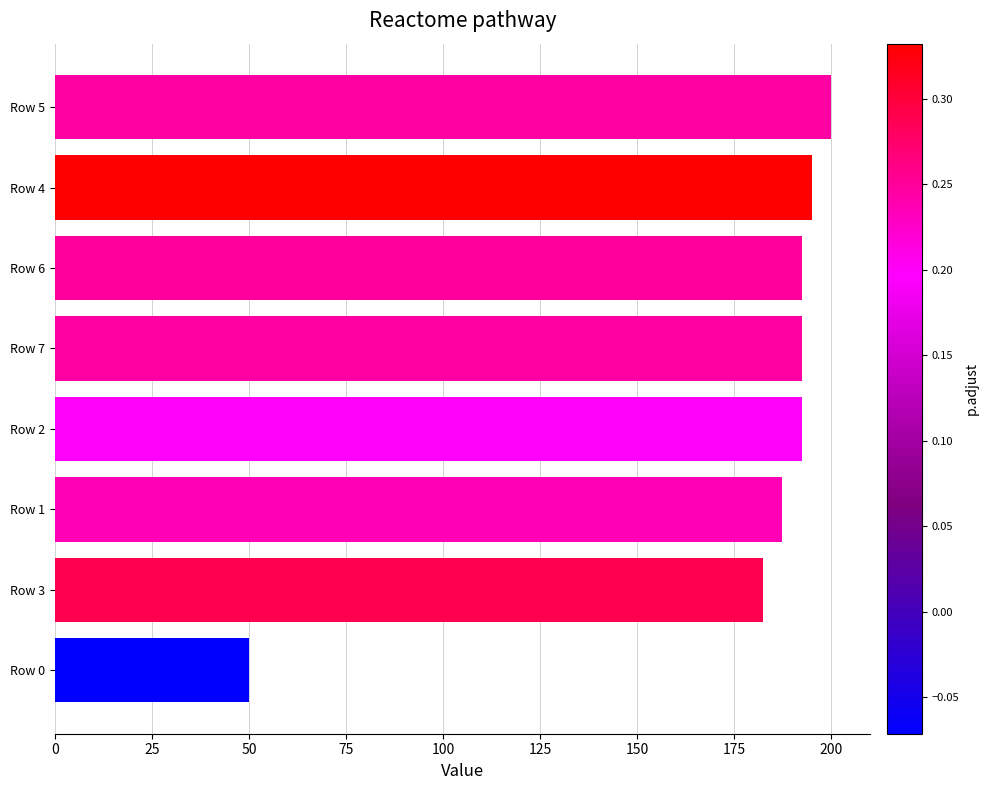

What is the smallest value displayed?

50.0